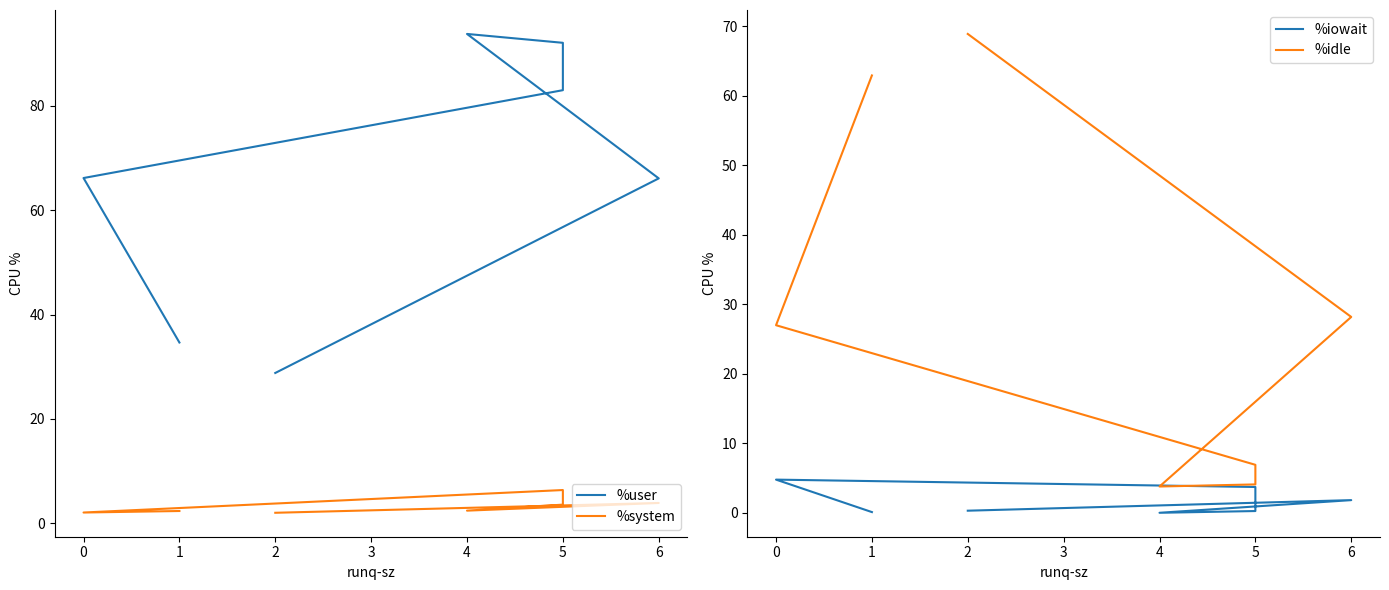

True or false: %idle and %system cross at least once.

False